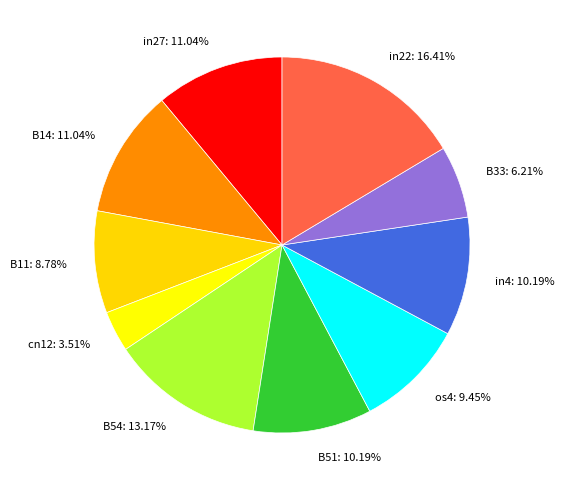

How many slices are in this pie chart?

10